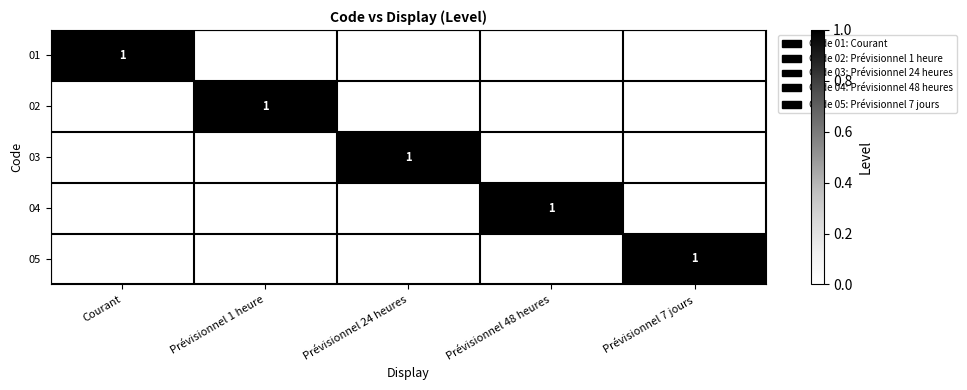

Which has a higher value, Prévisionnel 1 heure or Prévisionnel 7 jours?

Prévisionnel 1 heure